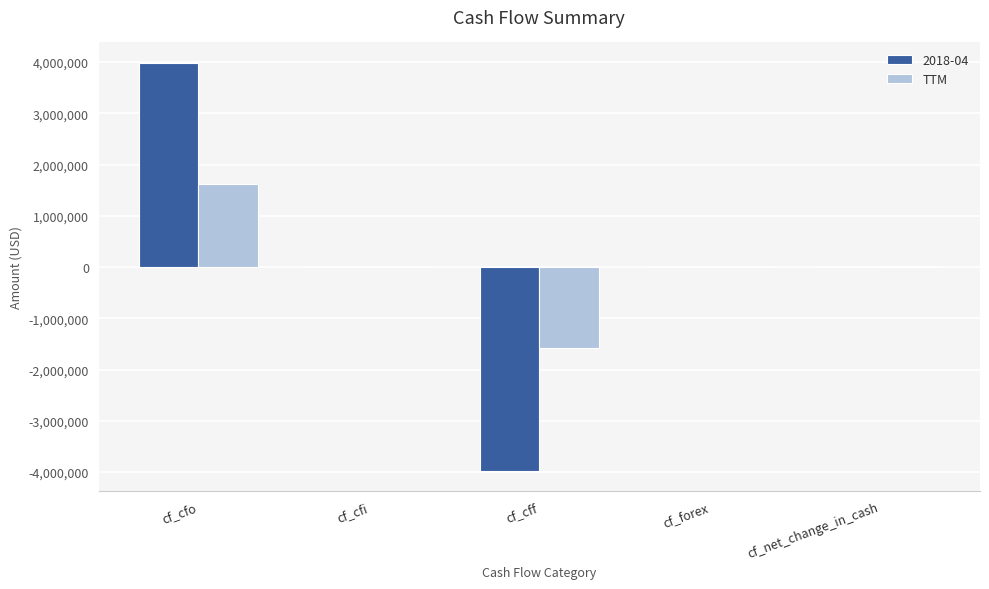

Count the number of categories in the chart.

5